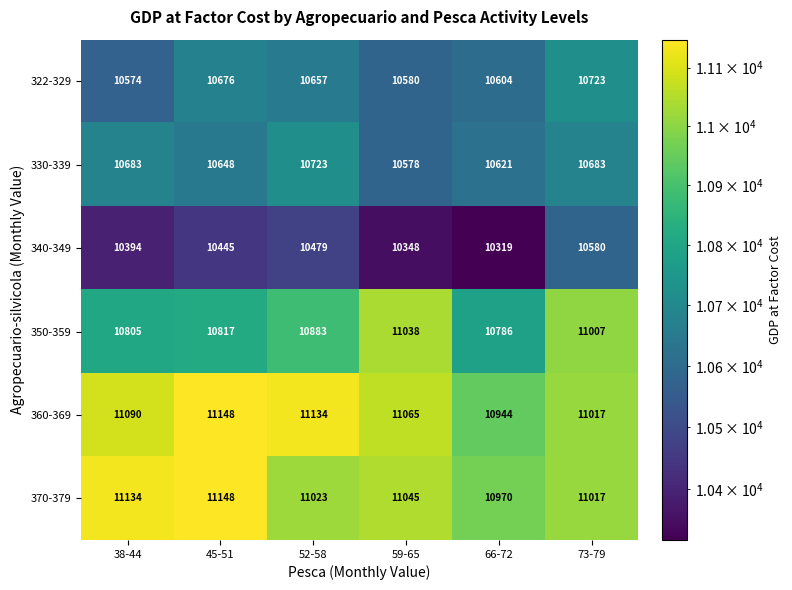

What is the spread (max minus min) of values at 66-72?

651